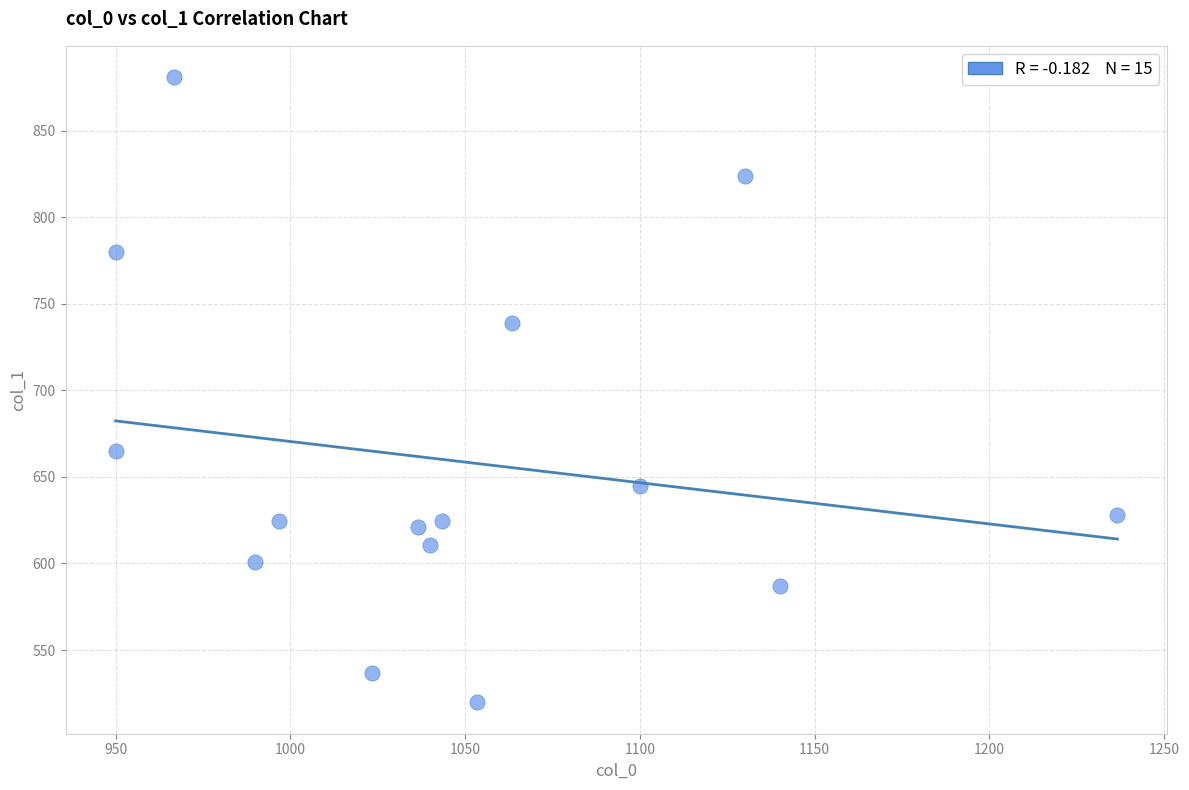

What is the range of Y values (max minus min)?

361.1